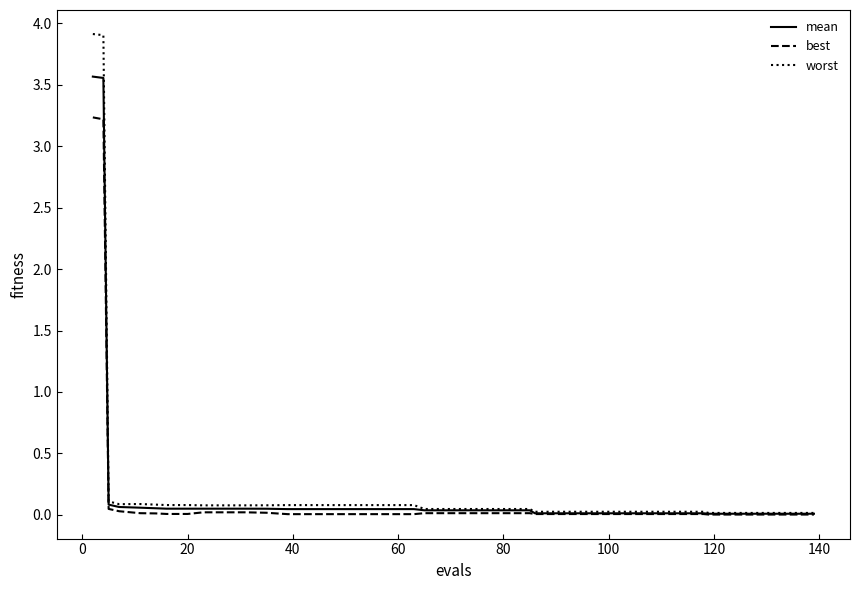

Which series has the largest total across all categories?

worst